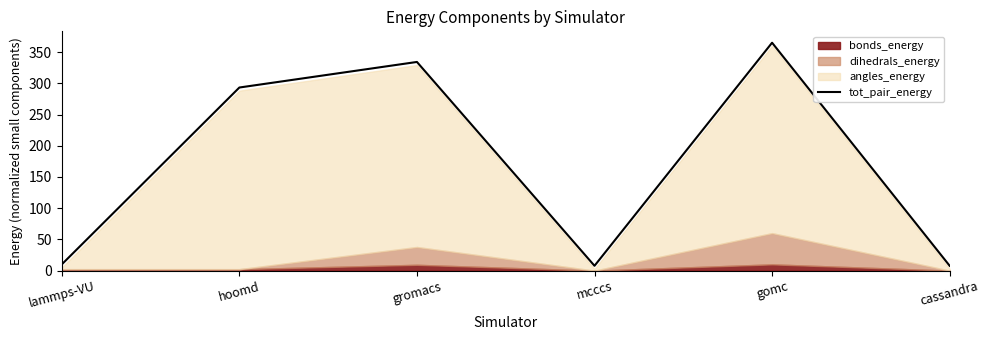

Read the value at mcccs.

7.7